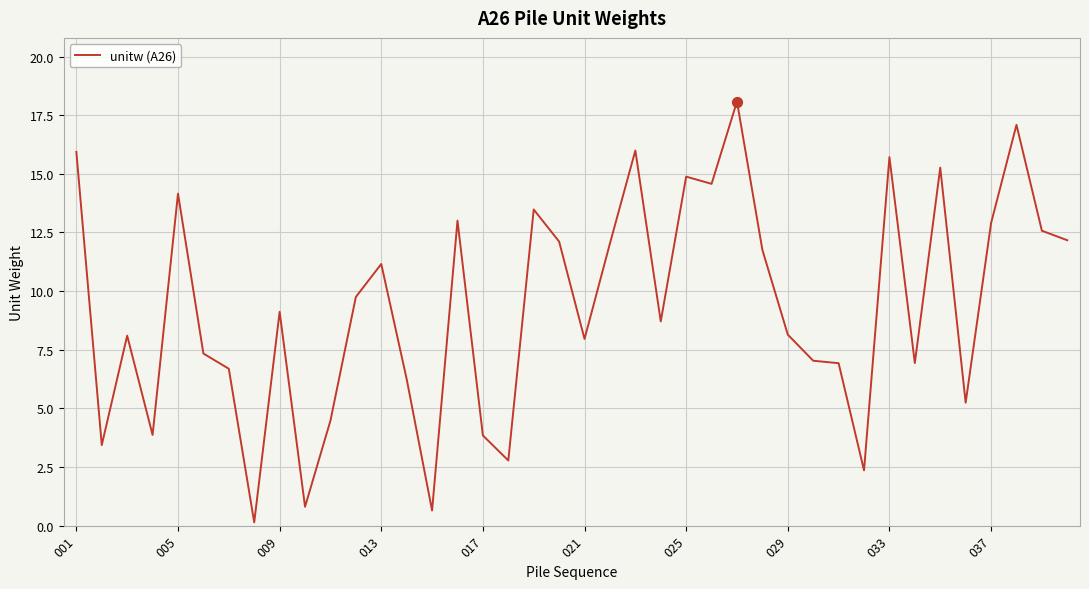

What is the maximum value shown in the chart?

18.1